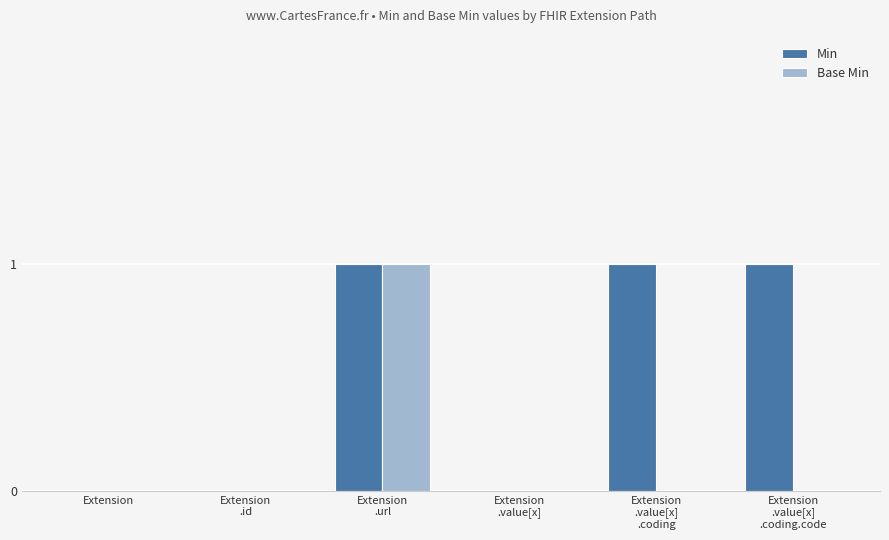

What is the sum of all Min values?

3